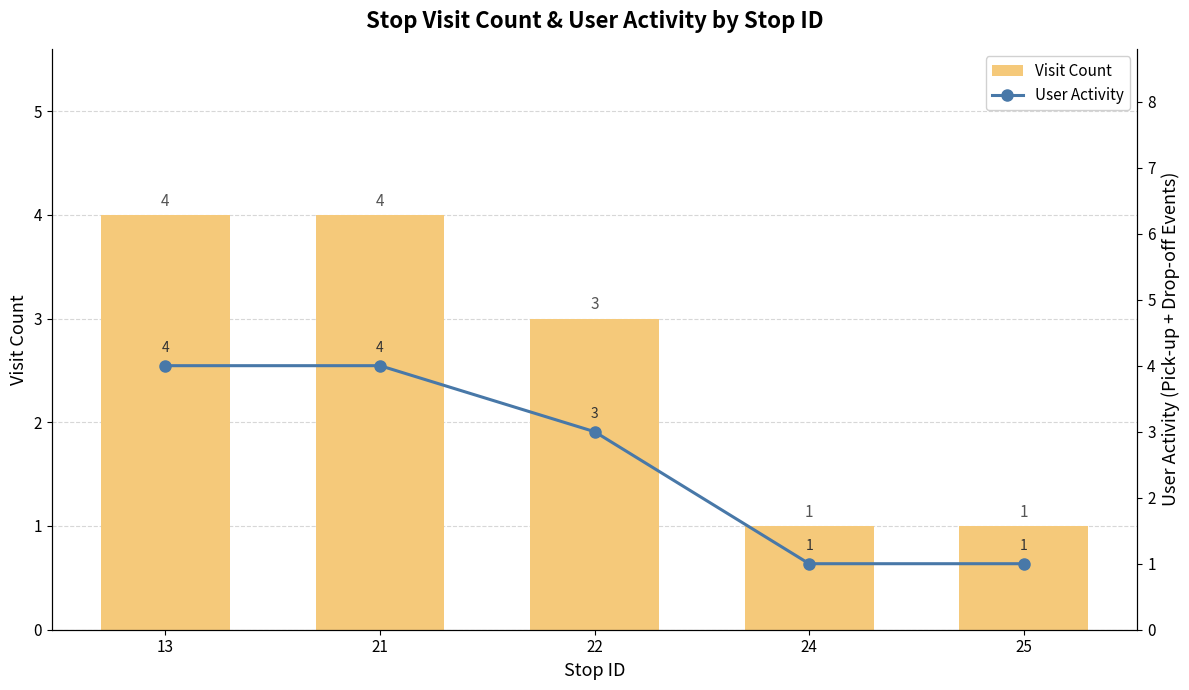

Which series changed the most between 21 and 24?

Visit Count